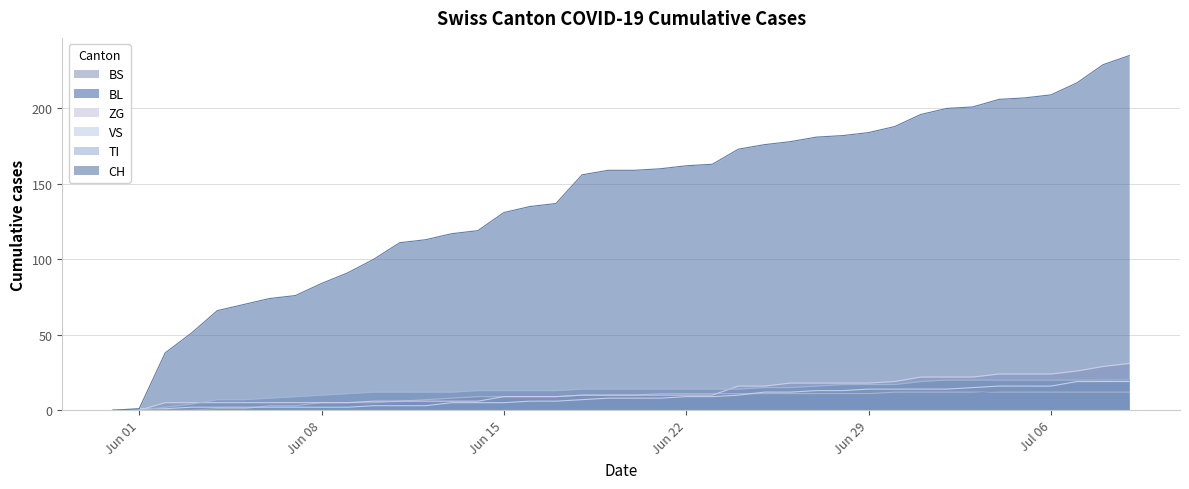

How many data points does each series have?

40